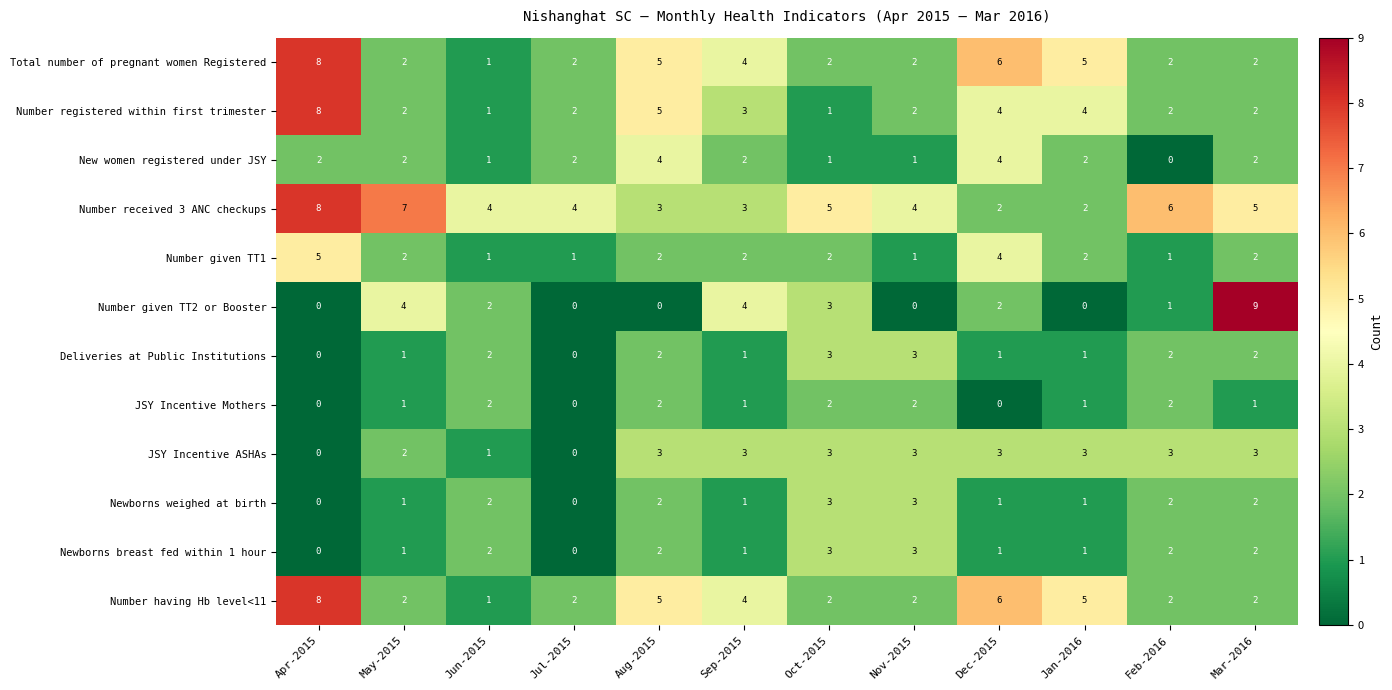

Between Oct-2015 and Nov-2015, which series saw the biggest shift?

Number given TT2 or Booster